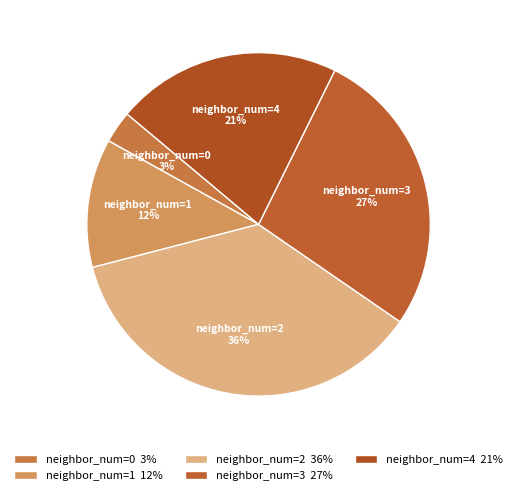

True or false: neighbor_num=3 27% accounts for 14% of the total.

False